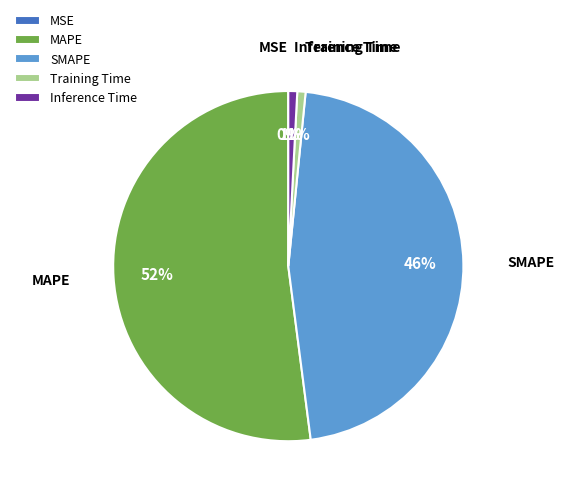

To the nearest percent, what is the average slice percentage?

20%